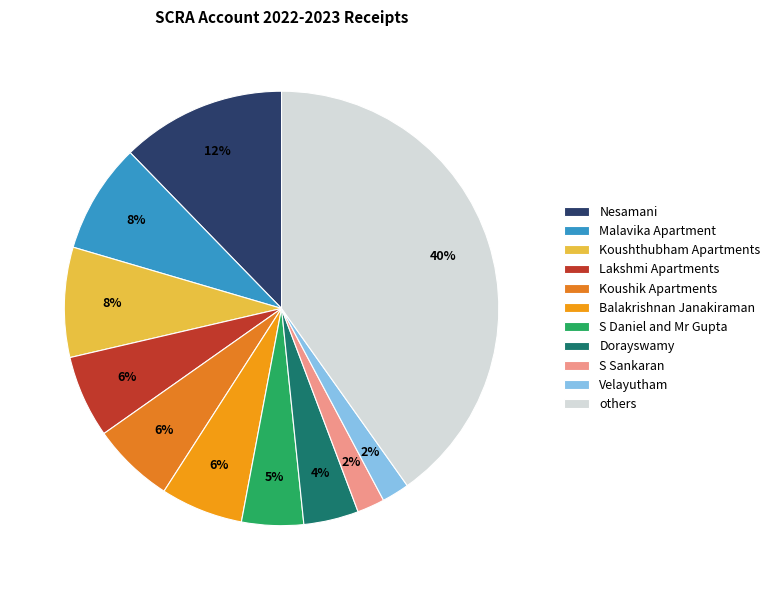

How many segments does this pie chart have?

11